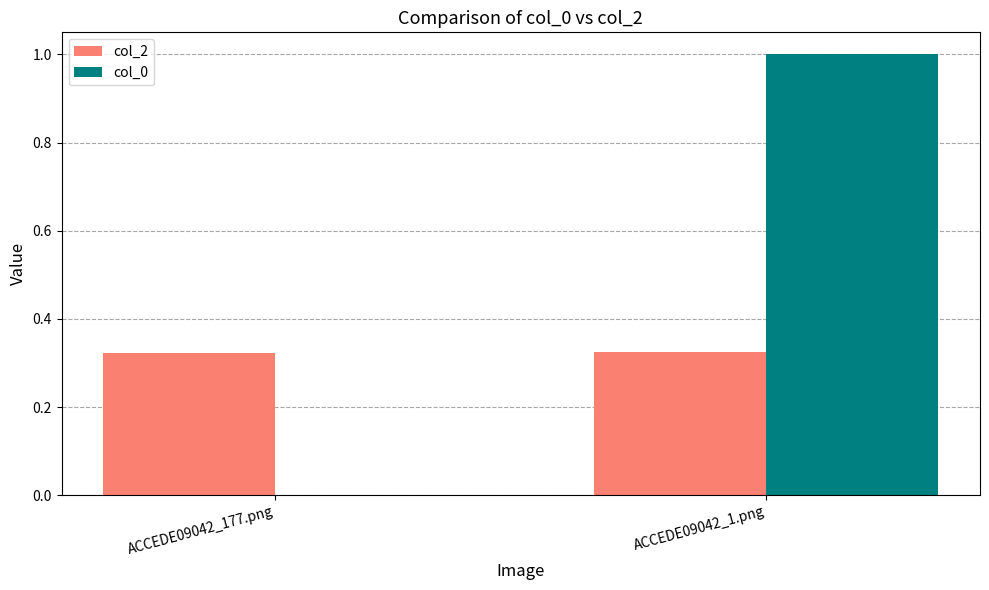

Between ACCEDE09042_177.png and ACCEDE09042_1.png, which series saw the biggest shift?

col_0